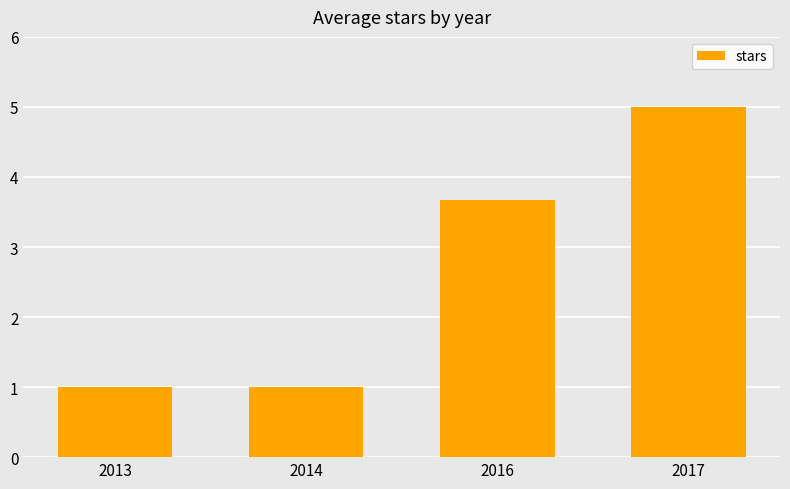

What is the greatest value displayed?

5.0